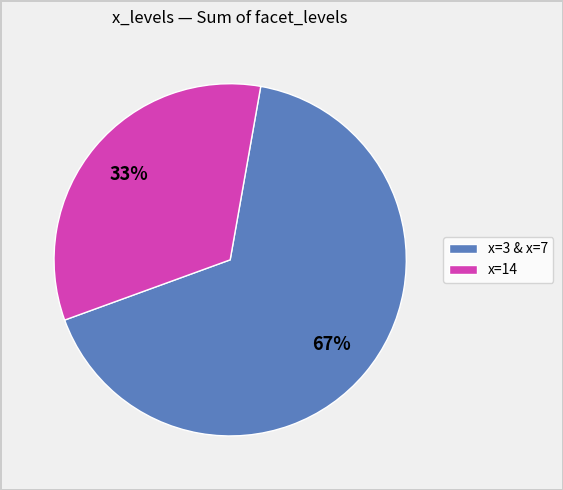

To the nearest percent, what is the average slice percentage?

50%